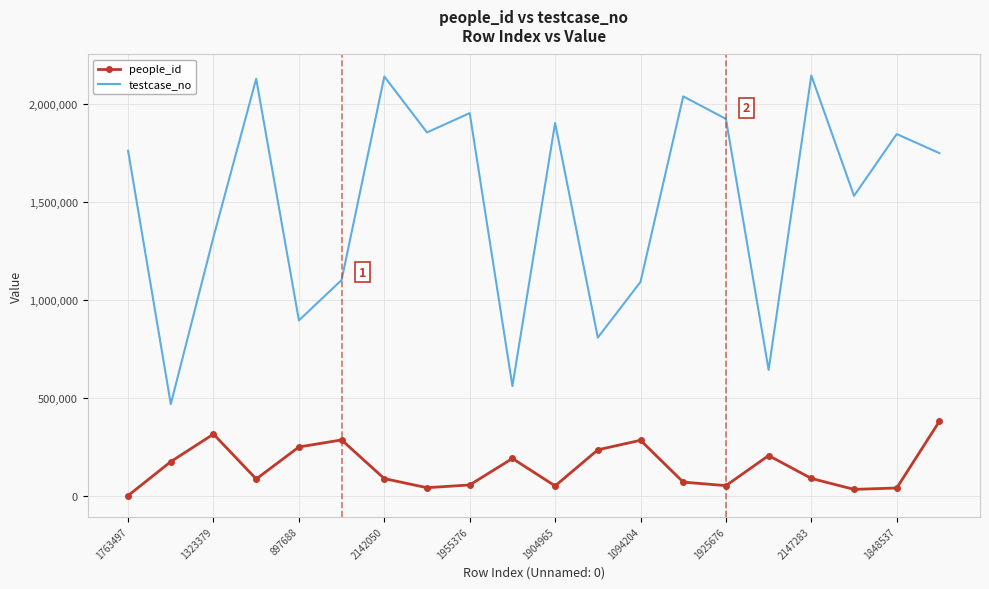

Which series has the largest total across all categories?

testcase_no